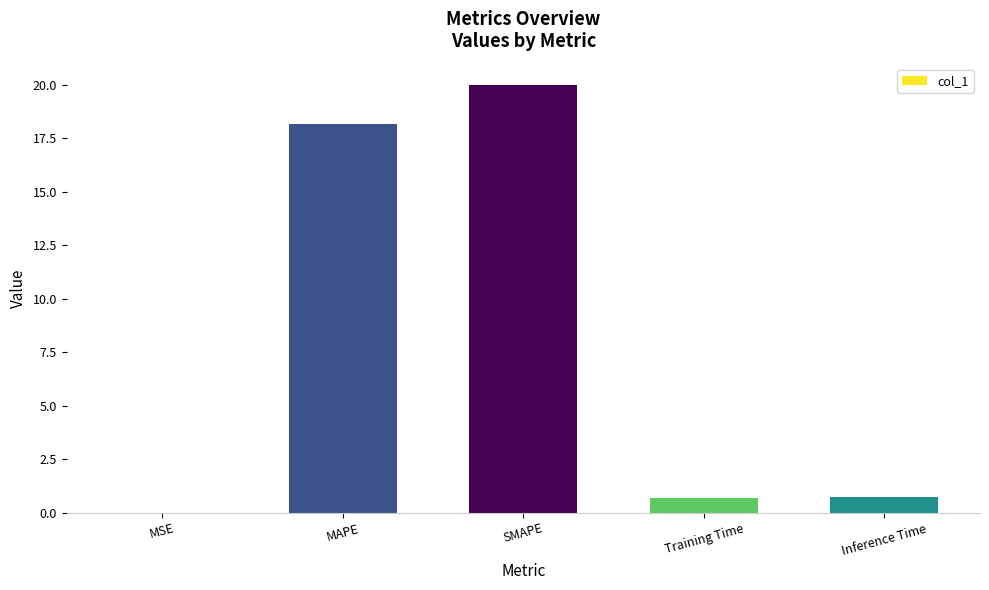

What is the sum of the values at Inference Time and SMAPE?

20.7